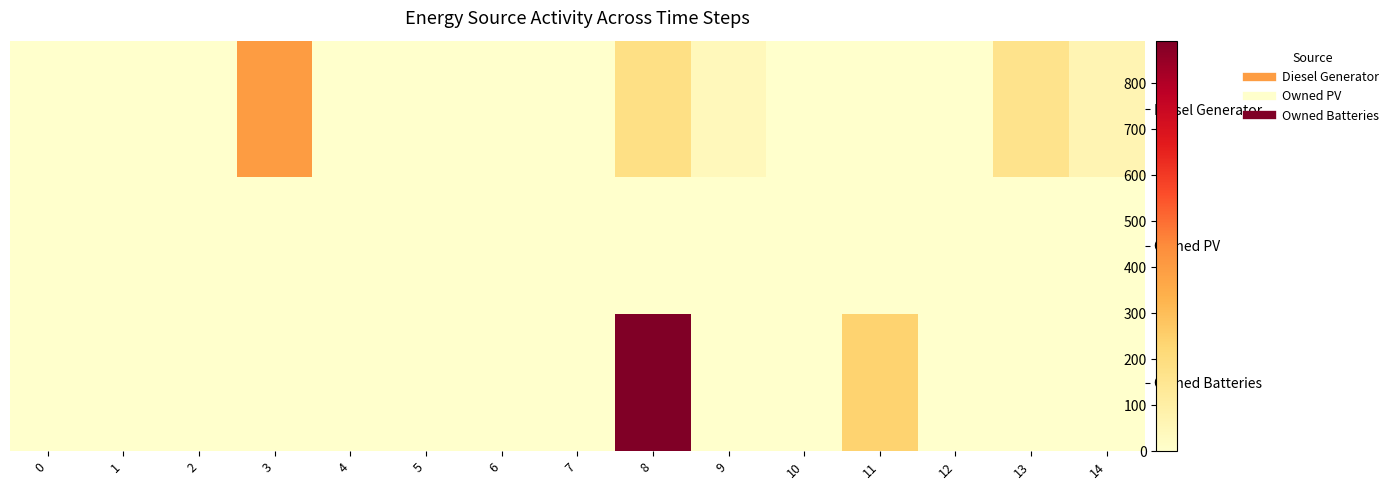

Which has a higher value, 5 or 2?

5